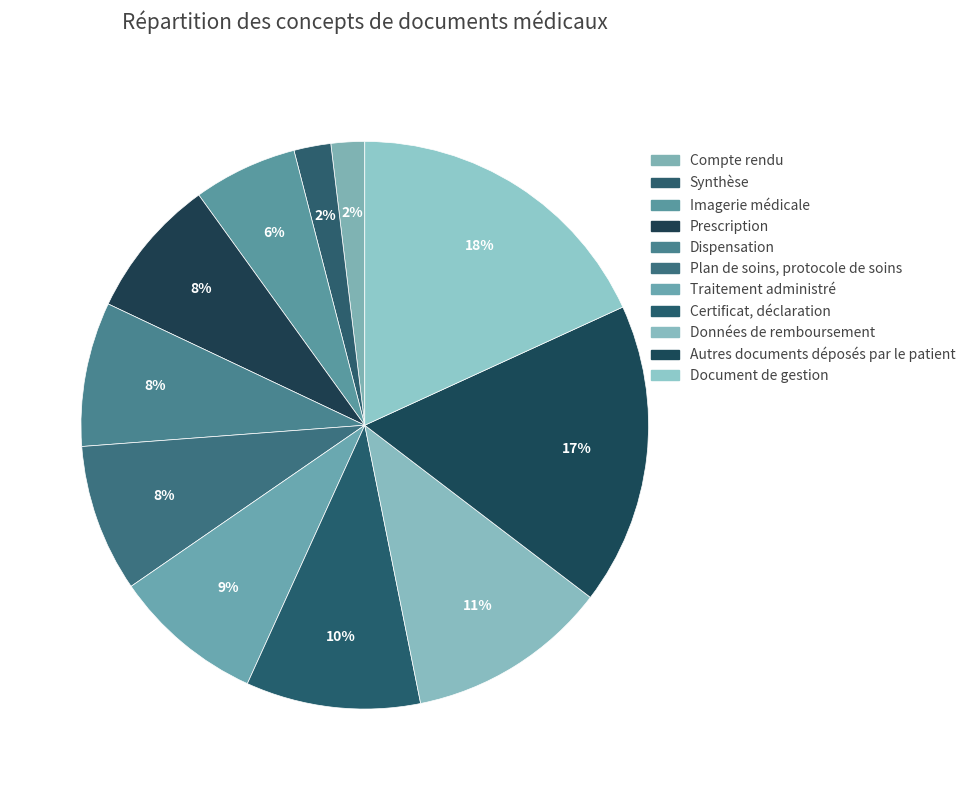

Does Plan de soins, protocole de soins represent more than half of the total?

No